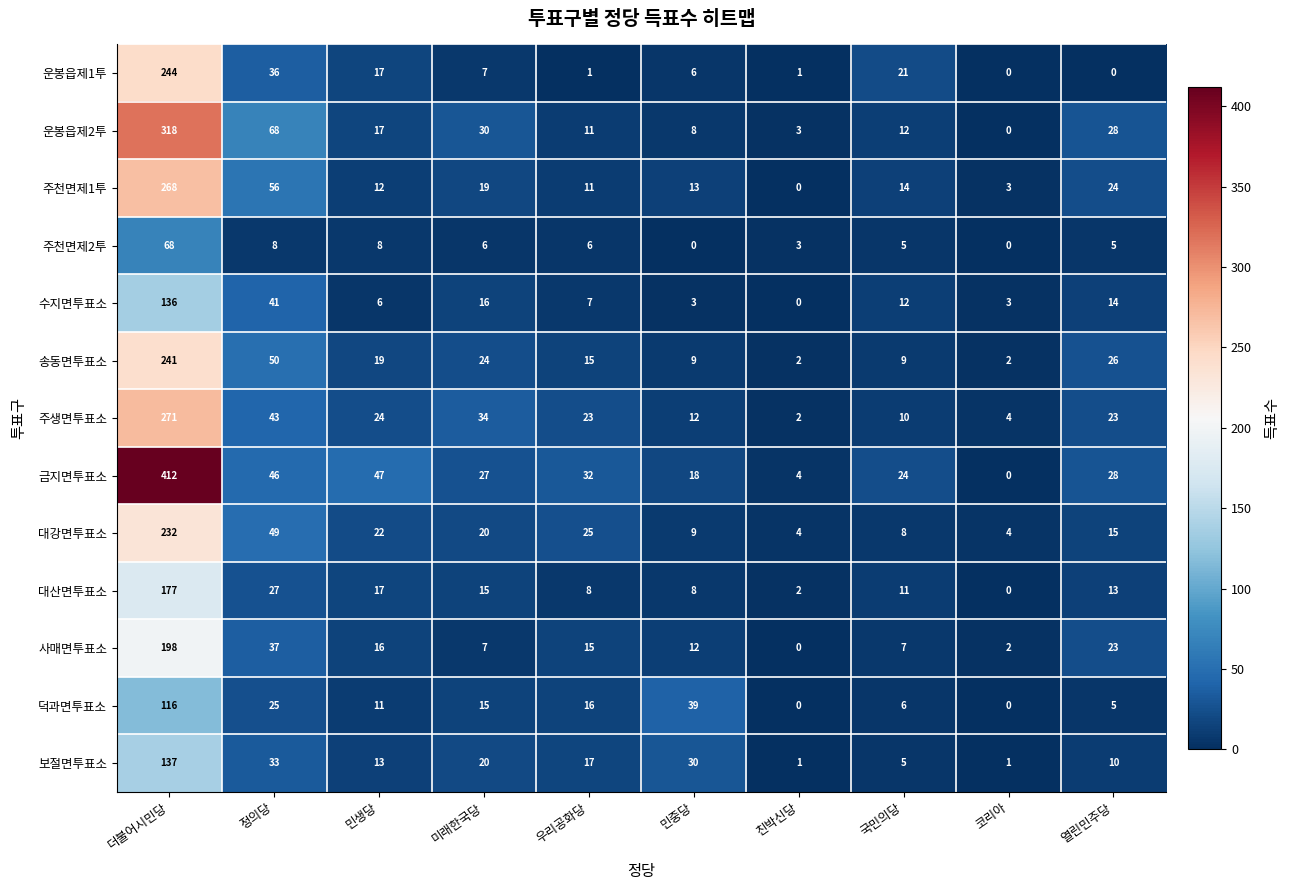

What is the difference between the maximum and minimum values in the 보절면투표소 series?

136